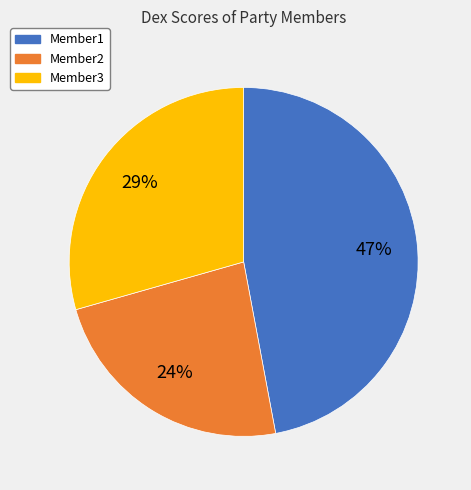

Is the sum of Member3 and Member1 greater than half?

Yes